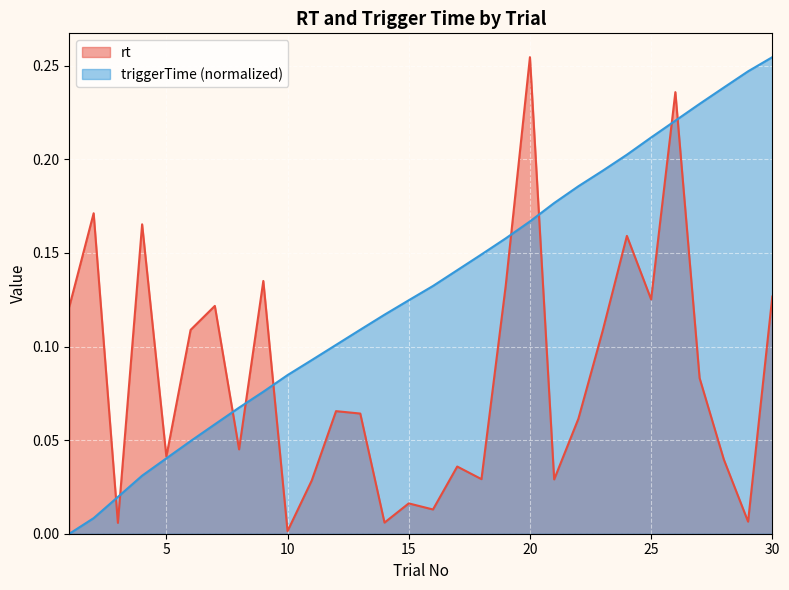

How many distinct data groups are displayed?

2